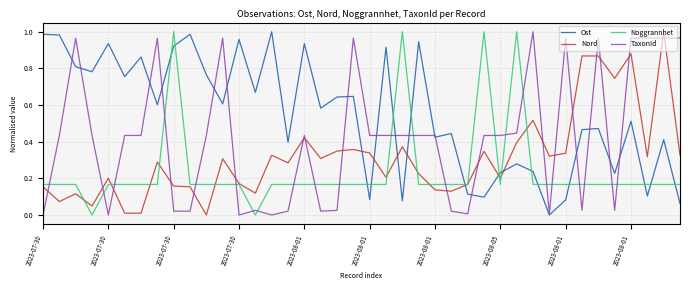

What is the sum of all Ost values?

22.0